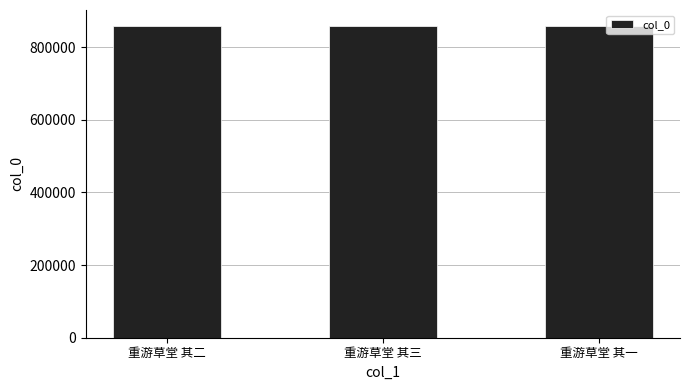

Is it true that the value at 重游草堂 其一 is 252400?

False